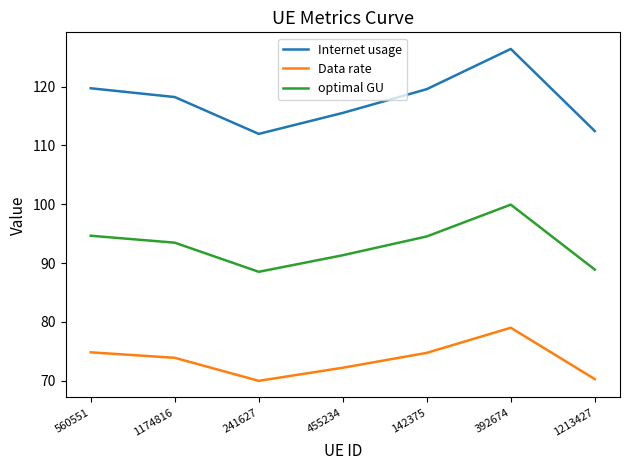

Is this an area chart (filled region under the line)?

No